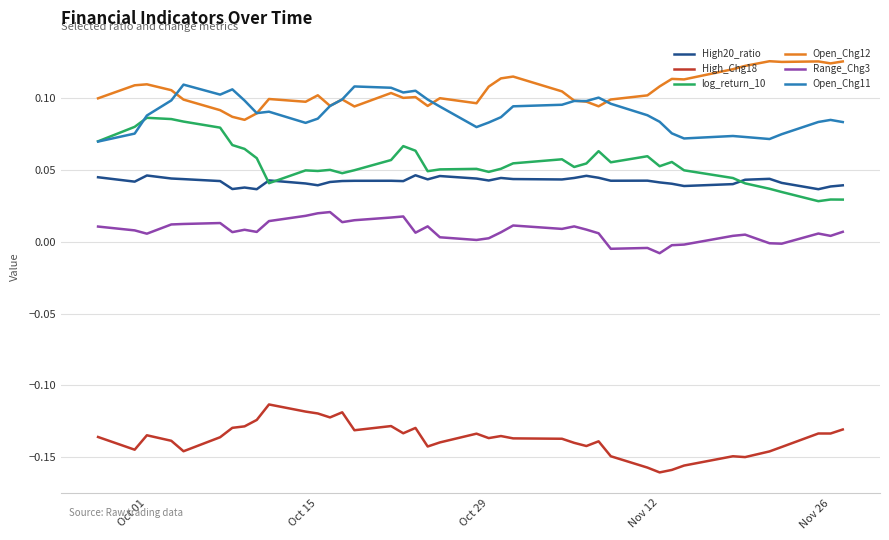

List the series in order of their peak value, highest first.

Open_Chg12, Open_Chg11, log_return_10, High20_ratio, Range_Chg3, High_Chg18